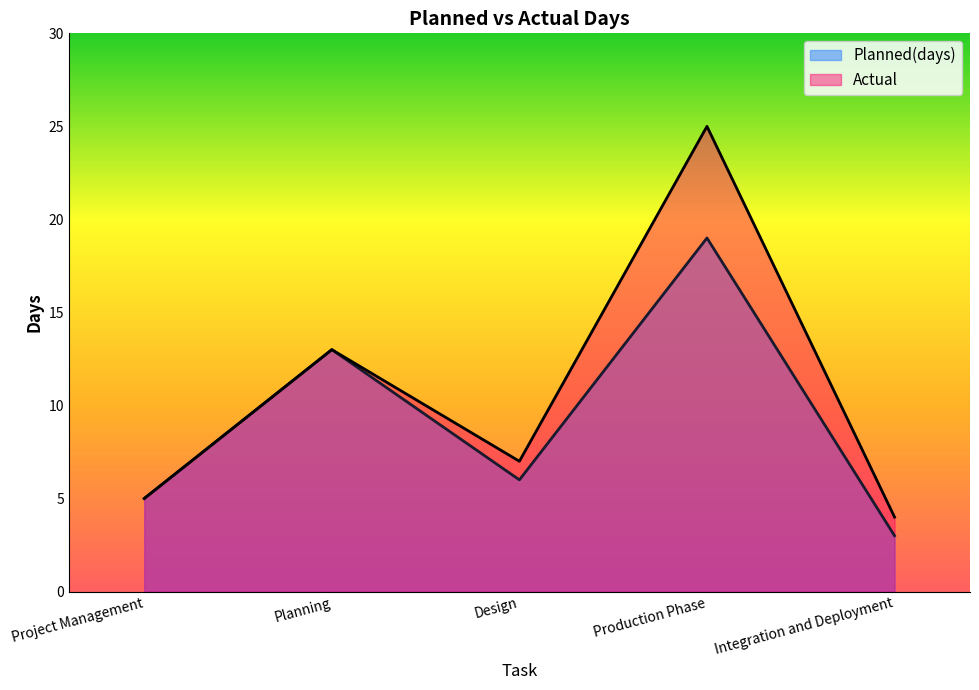

Rank the series at Design from highest to lowest value.

Actual, Planned(days)